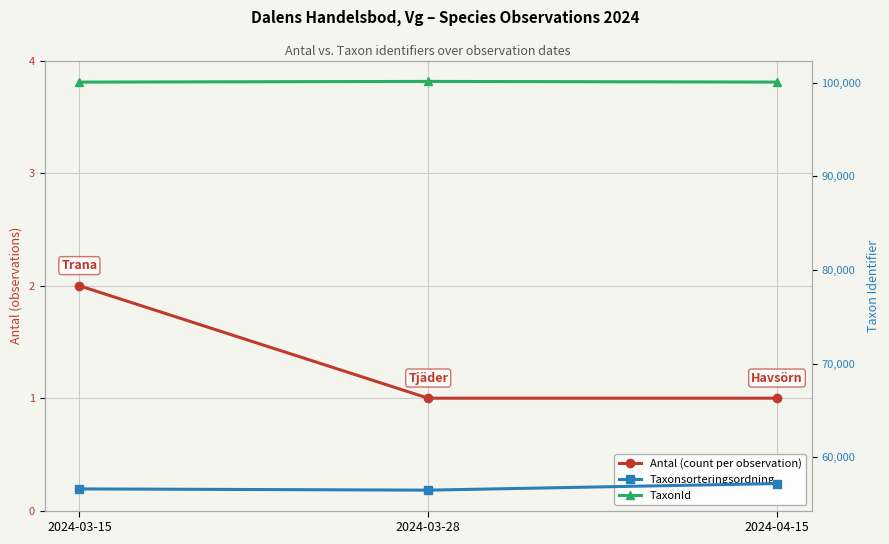

Is it true that Antal (count per observation) equals 2 at 2024-03-28?

False